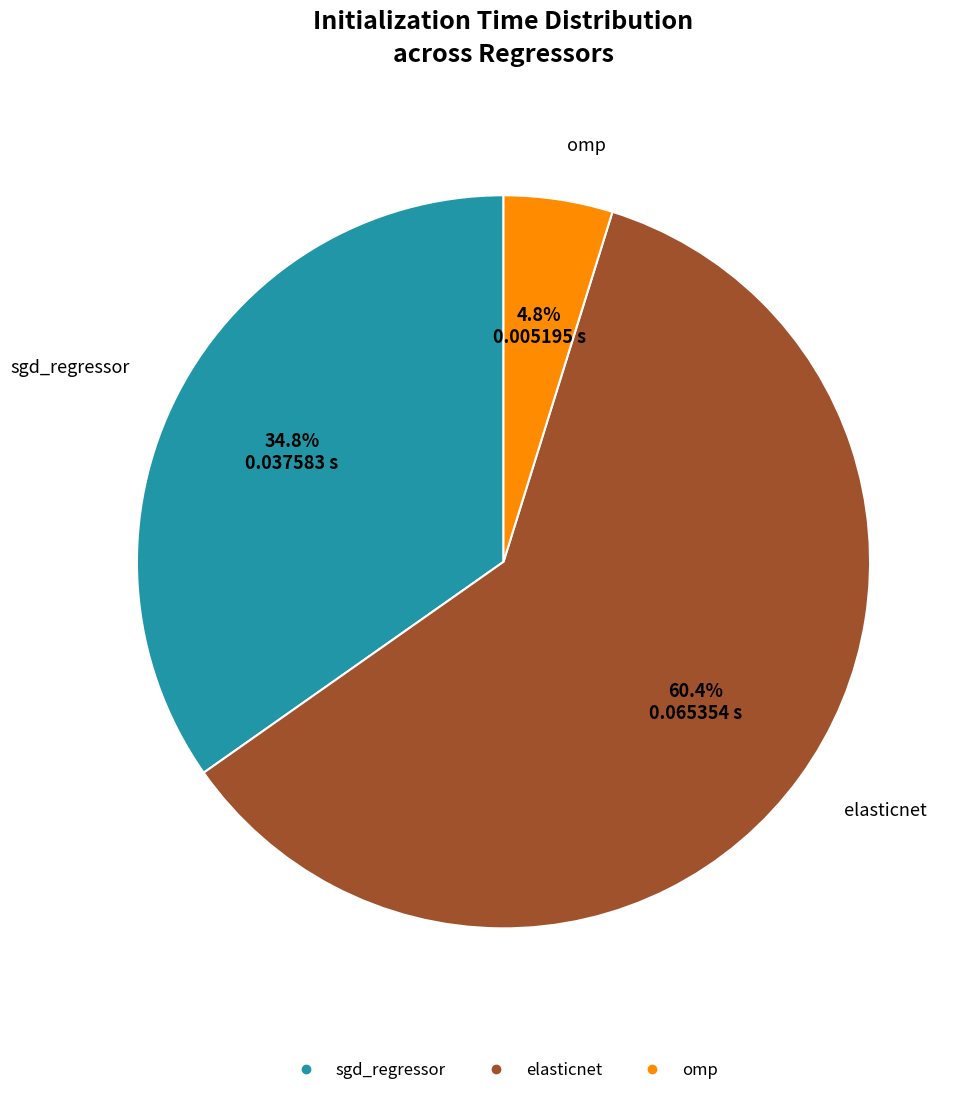

Which slice is the smallest?

omp